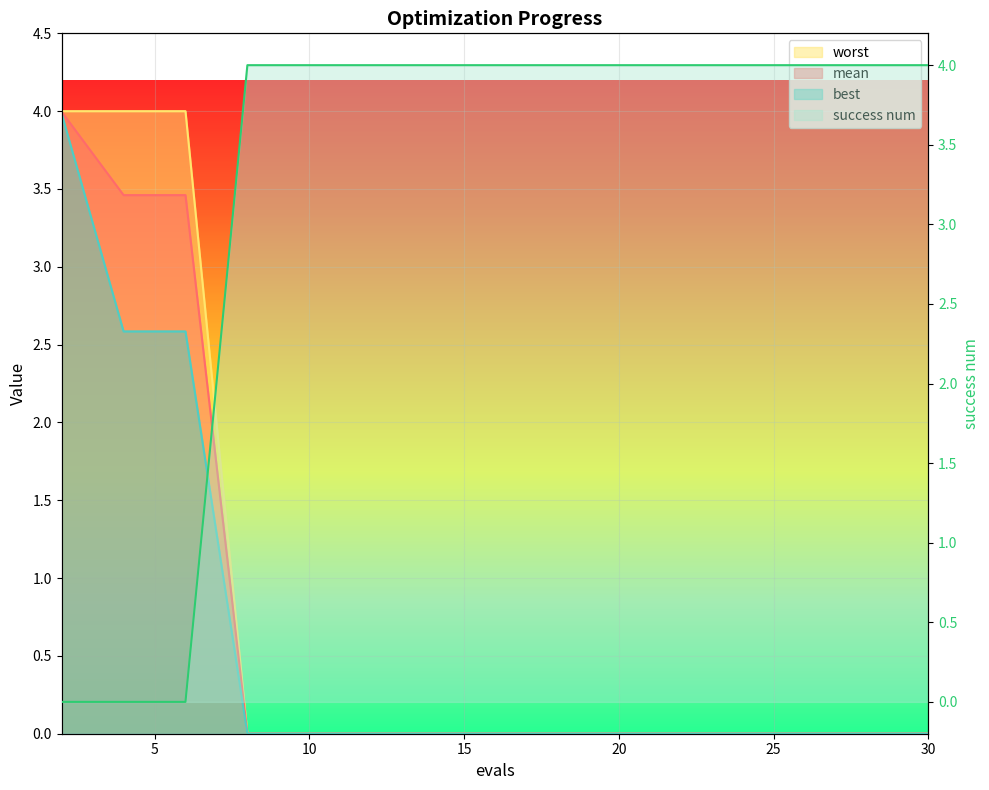

At which category is the sum across all series the highest?

2